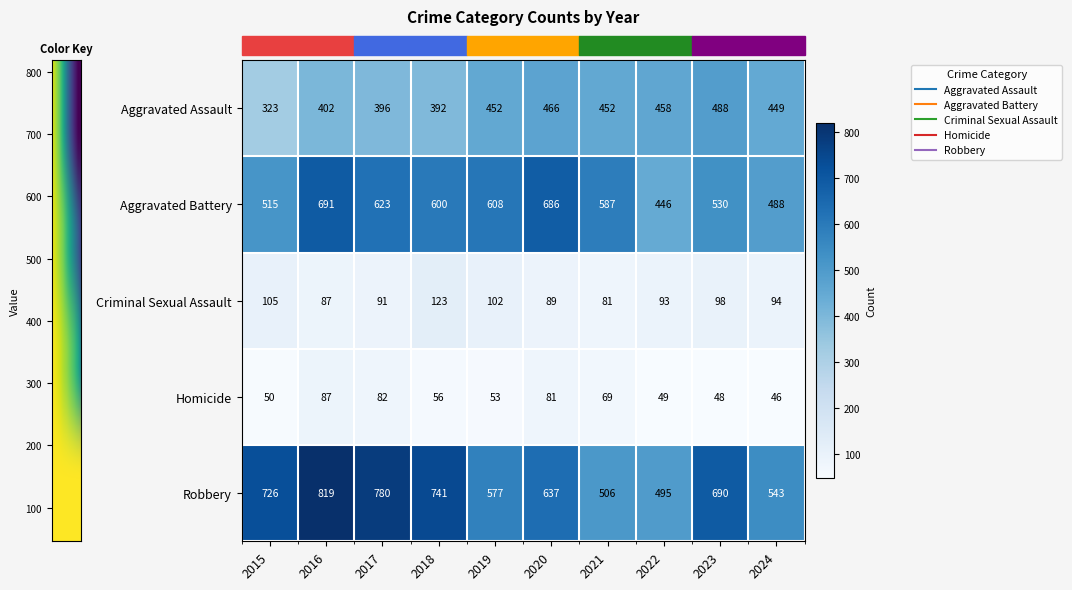

Reading left to right, extract all data points from this chart.

row_0: 2015=323	2016=402	2017=396	2018=392	2019=452	2020=466	2021=452	2022=458	2023=488	2024=449
row_1: 2015=515	2016=691	2017=623	2018=600	2019=608	2020=686	2021=587	2022=446	2023=530	2024=488
row_2: 2015=105	2016=87	2017=91	2018=123	2019=102	2020=89	2021=81	2022=93	2023=98	2024=94
row_3: 2015=50	2016=87	2017=82	2018=56	2019=53	2020=81	2021=69	2022=49	2023=48	2024=46
row_4: 2015=726	2016=819	2017=780	2018=741	2019=577	2020=637	2021=506	2022=495	2023=690	2024=543